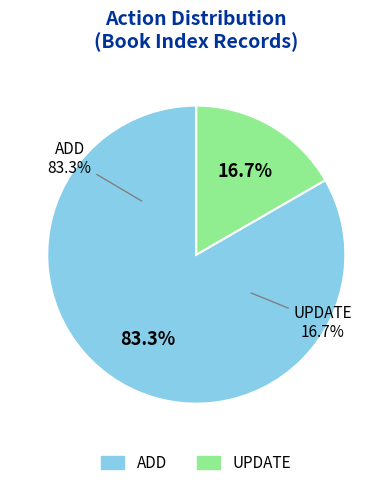

To the nearest percent, what portion does UPDATE represent?

17%